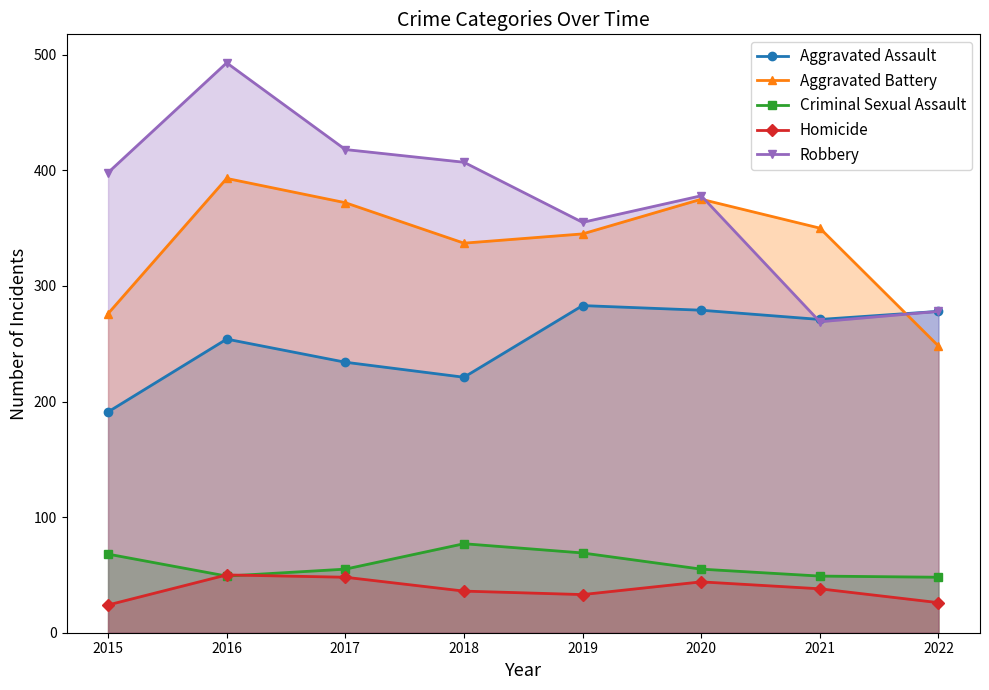

Reading left to right, what are all the values shown in this chart?

Aggravated Assault: 191	254	234	221	283	279	271	278
Aggravated Battery: 276	393	372	337	345	375	350	248
Criminal Sexual Assault: 68	49	55	77	69	55	49	48
Homicide: 24	50	48	36	33	44	38	26
Robbery: 398	493	418	407	355	378	269	278